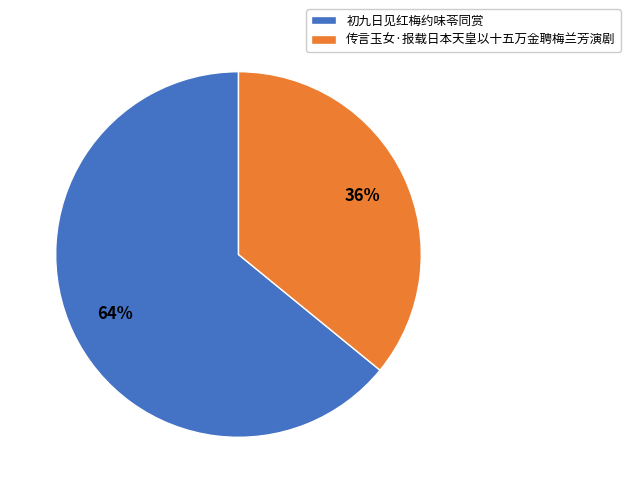

To the nearest percent, what is the difference between the largest and smallest slice percentages?

28%